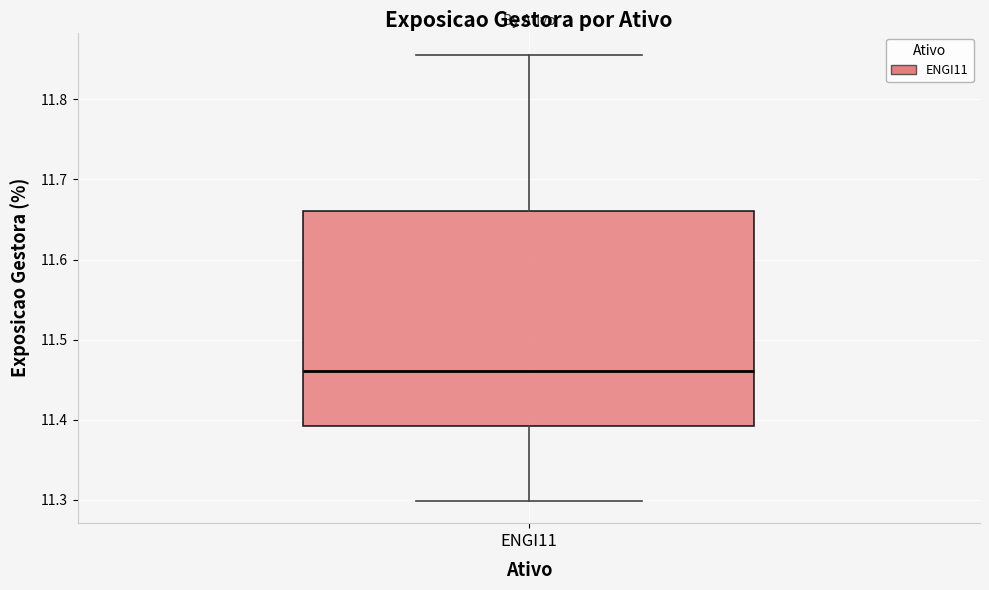

Read this box plot against the y-axis: the position of the median line, the range covered by the box, and the ends of both whiskers. The values are not printed on the chart, so give them approximately, as read against the axis.

median 11.46, box 11.39 to 11.66, whiskers 11.30 to 11.86